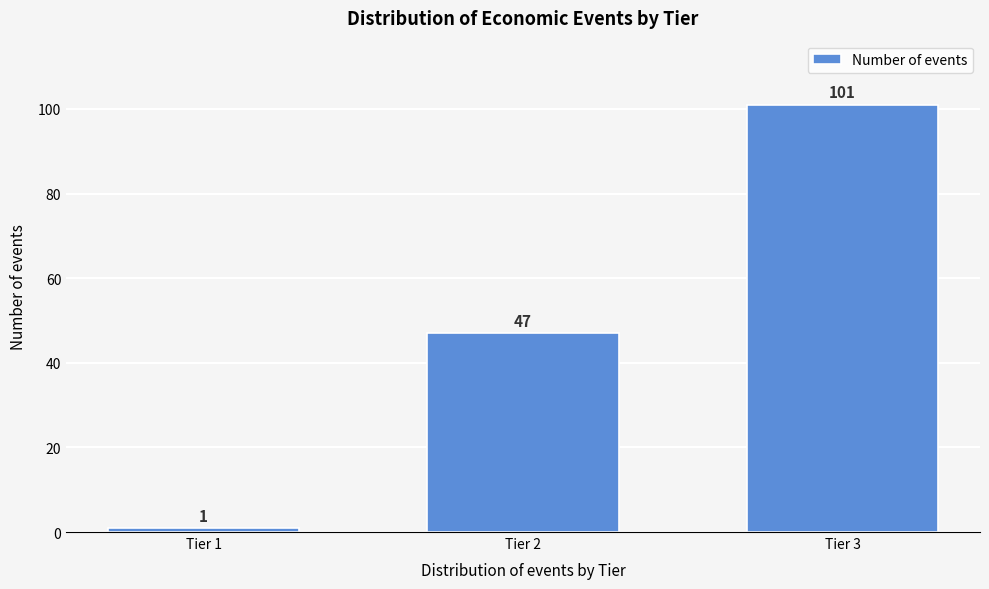

Reading left to right, extract all data points from this chart.

Tier 1=1	Tier 2=47	Tier 3=101